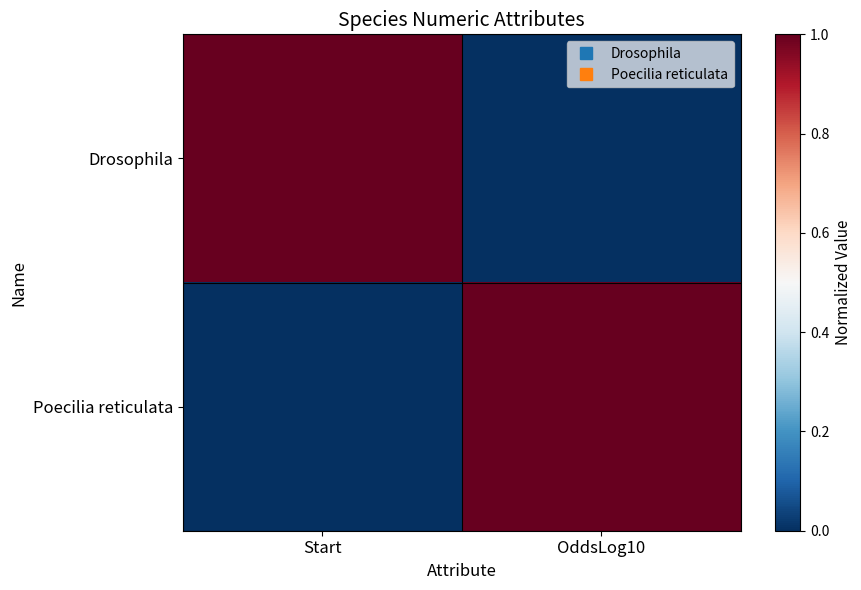

Which category has the lowest value across all series?

OddsLog10